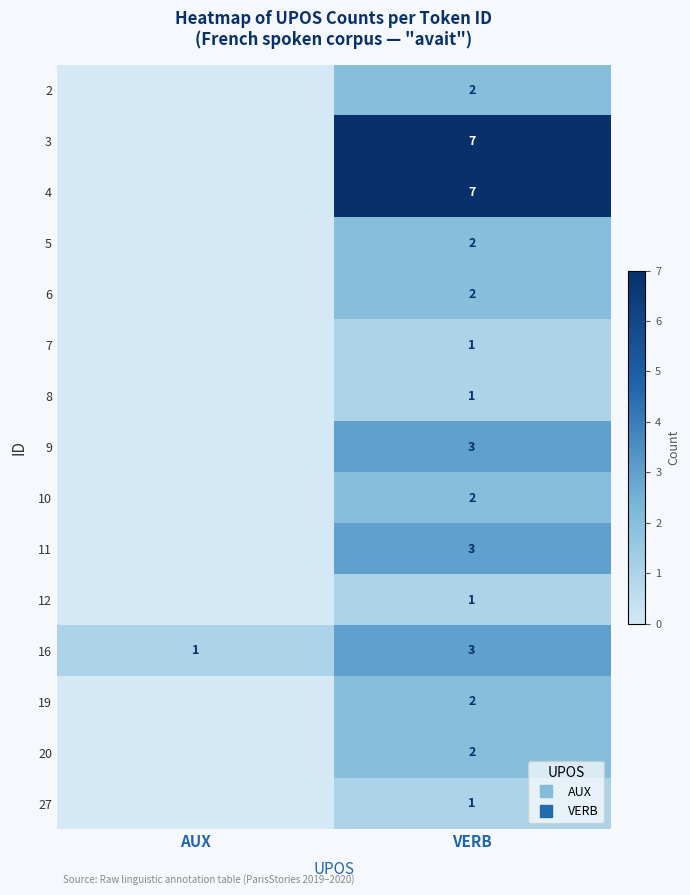

What is the sum of the 10 values at VERB and AUX?

2